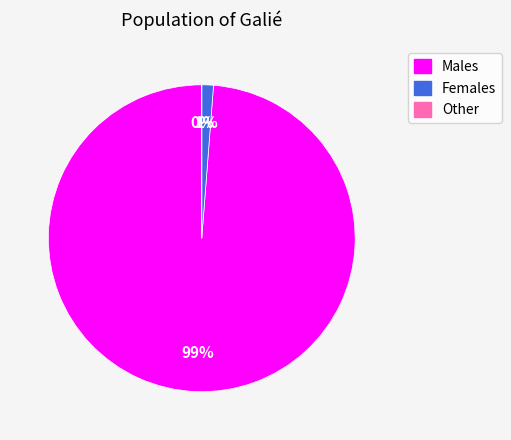

Which slice is the largest?

Males